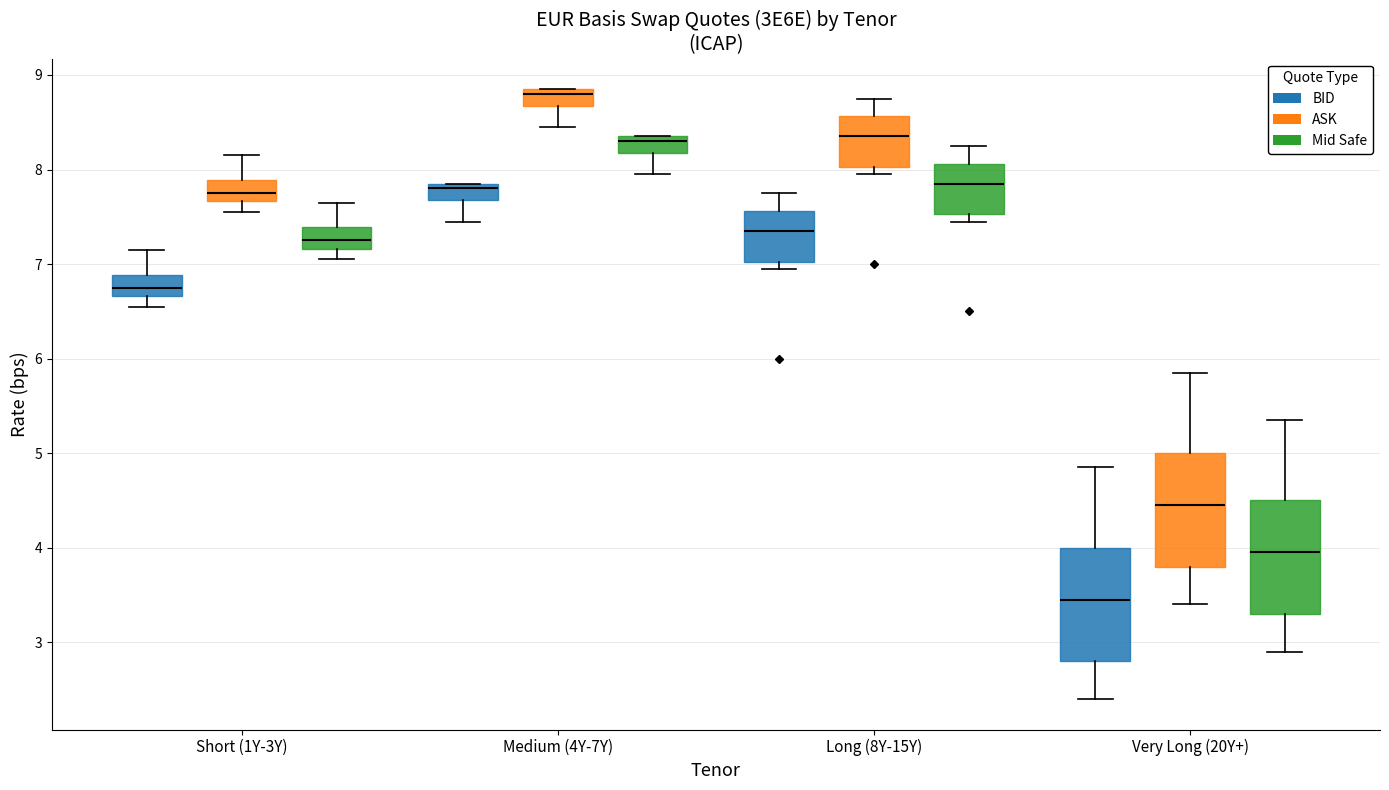

Which box has the highest median line?

Medium (4Y-7Y) (ASK)